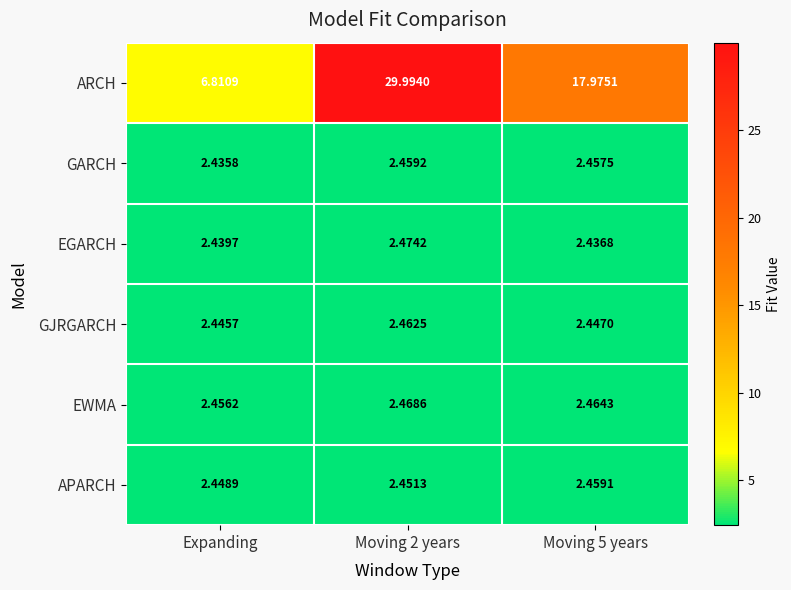

Which series has the widest spread of values?

ARCH